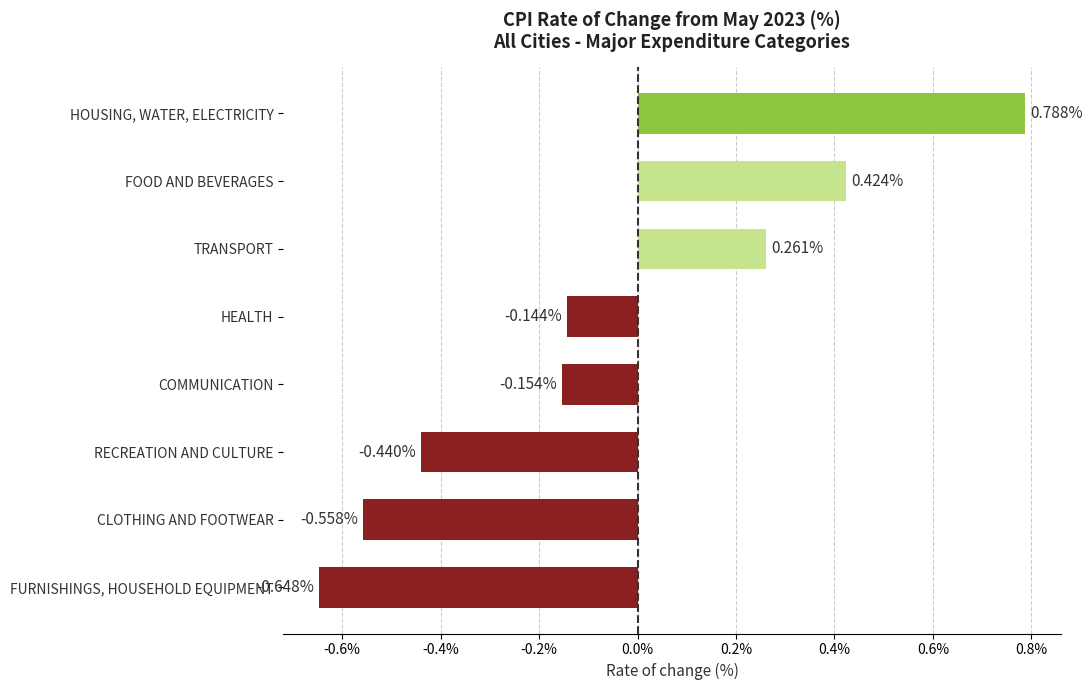

Where is the data nearest to the value 0?

HEALTH